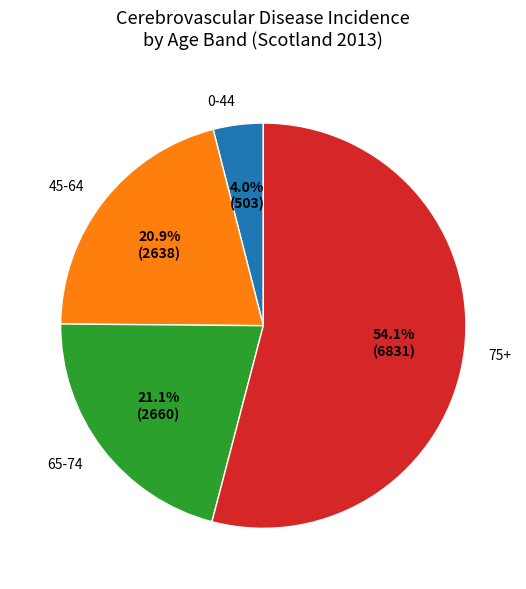

Which category has the smallest portion of the pie?

0-44